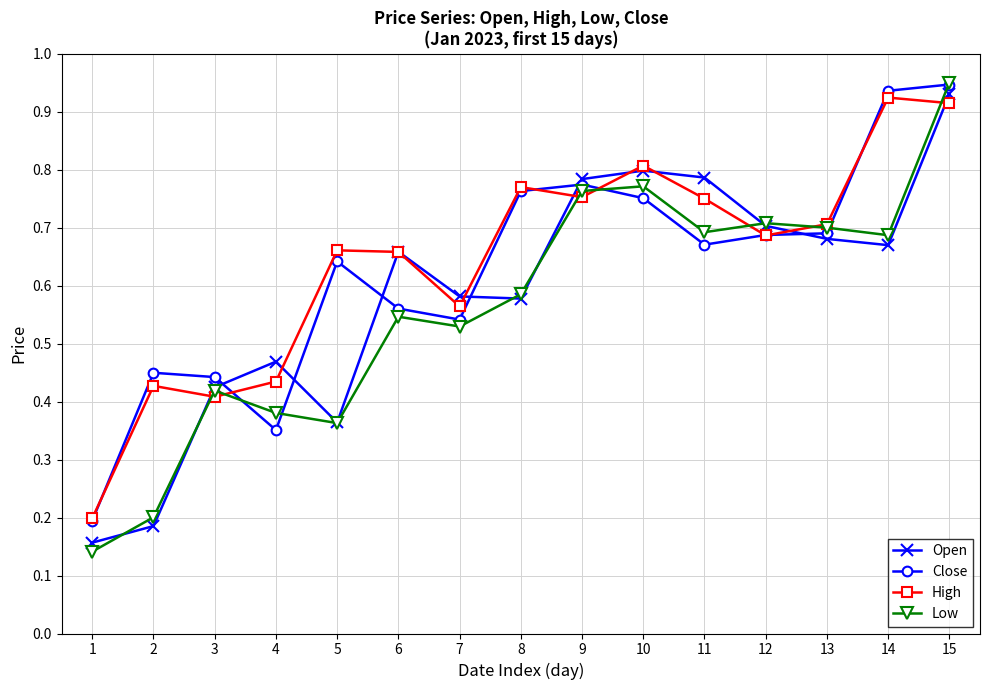

Which series has the widest spread of values?

Low